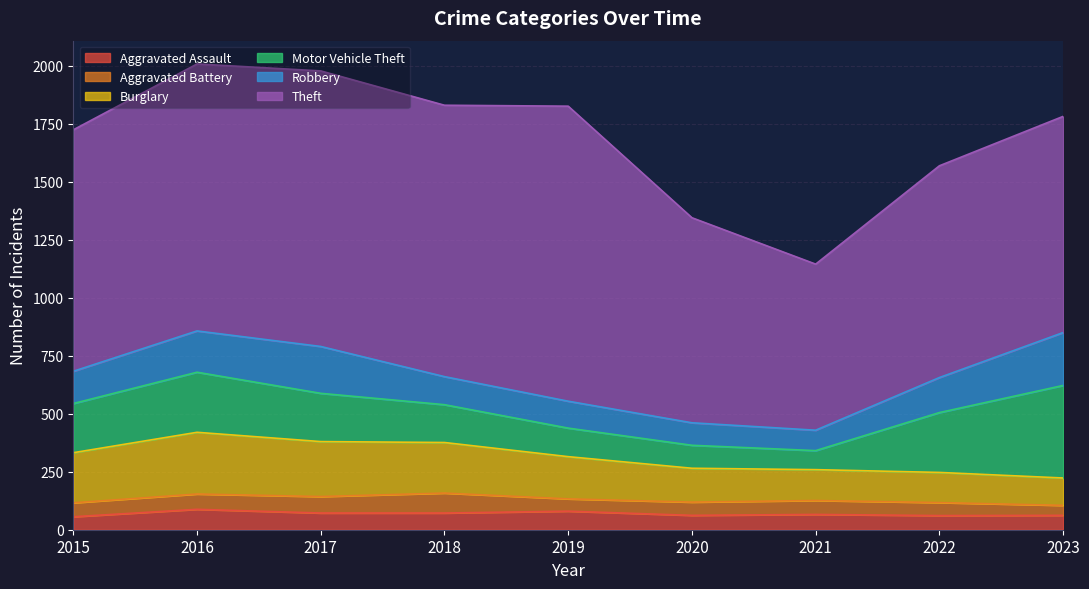

Is it true that Robbery equals 197 at 2019?

False